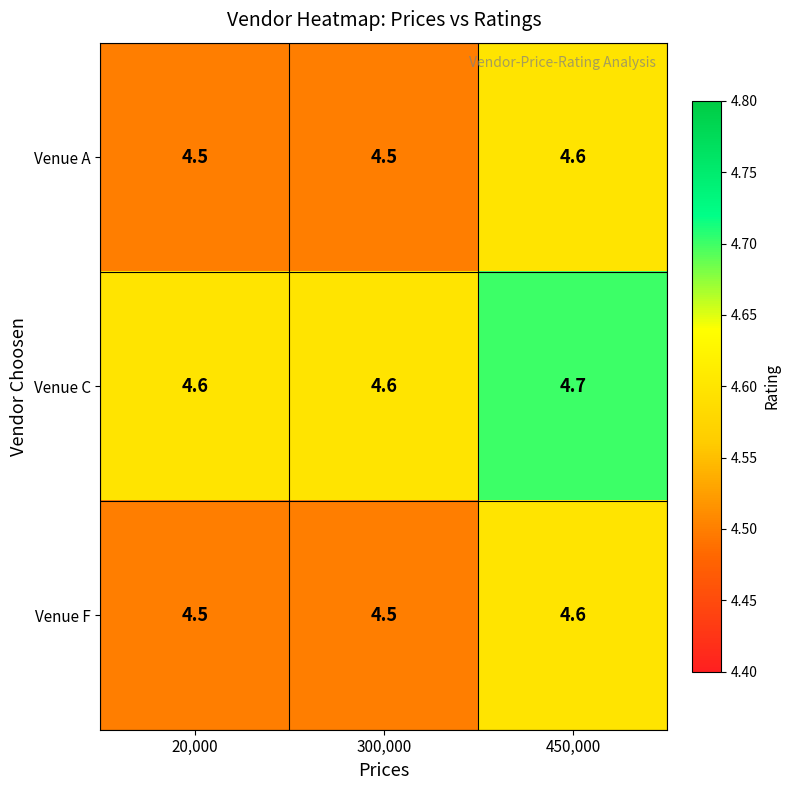

What value does the Venue C series have at 450,000?

4.7